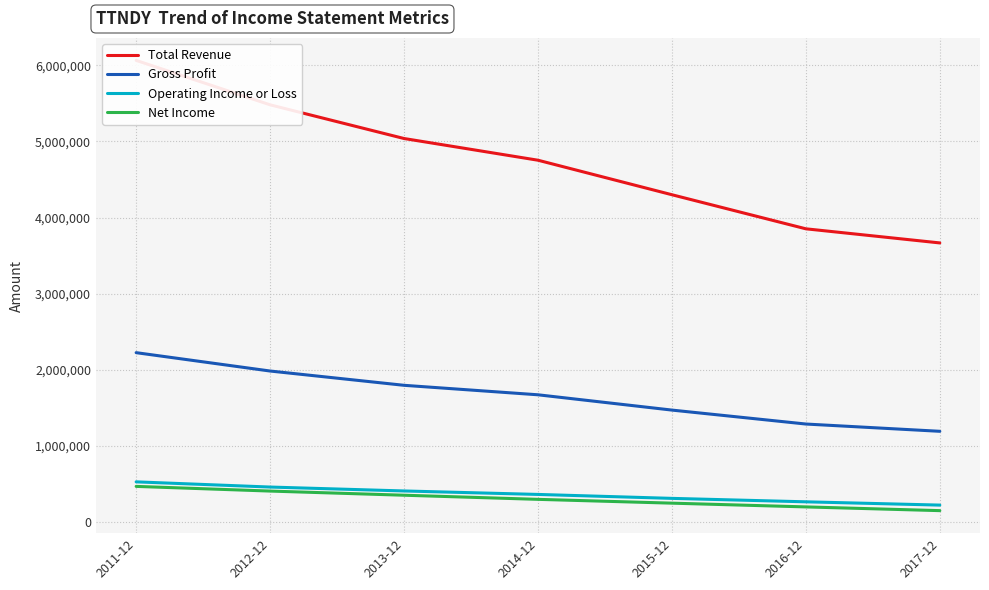

What is the difference between the Total Revenue values at 2014-12 and 2017-12?

1085900